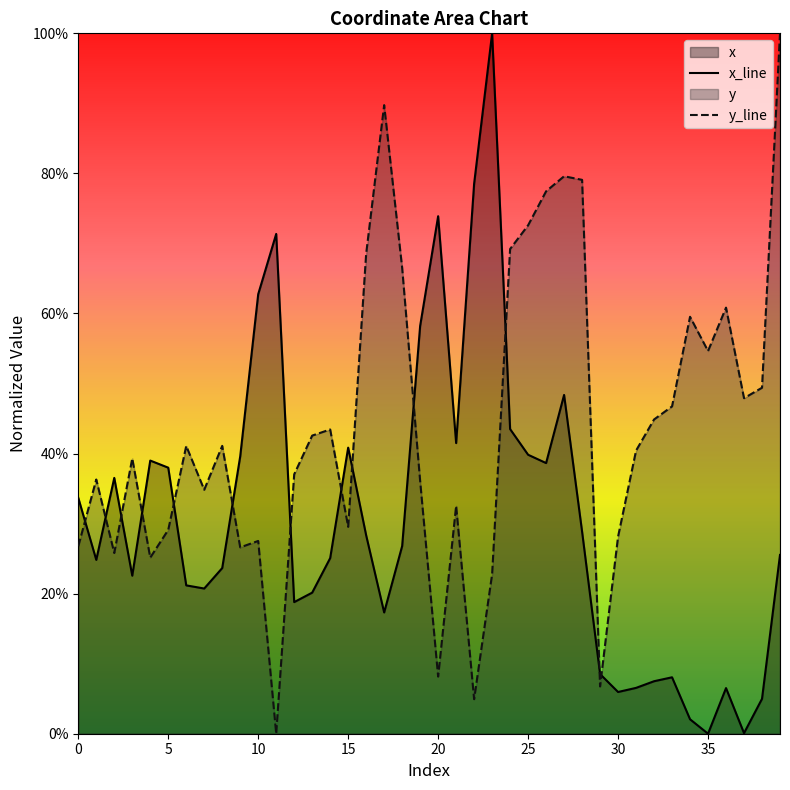

What is the difference between the y values at 36 and 20?

0.5